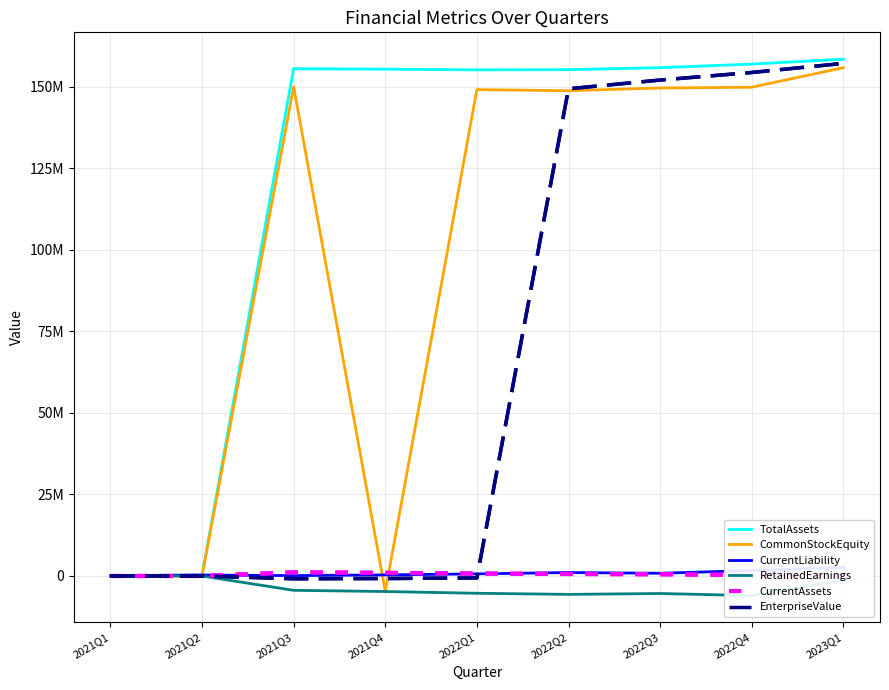

What is the value of the CurrentAssets point at the 5th from the left?

756079.0